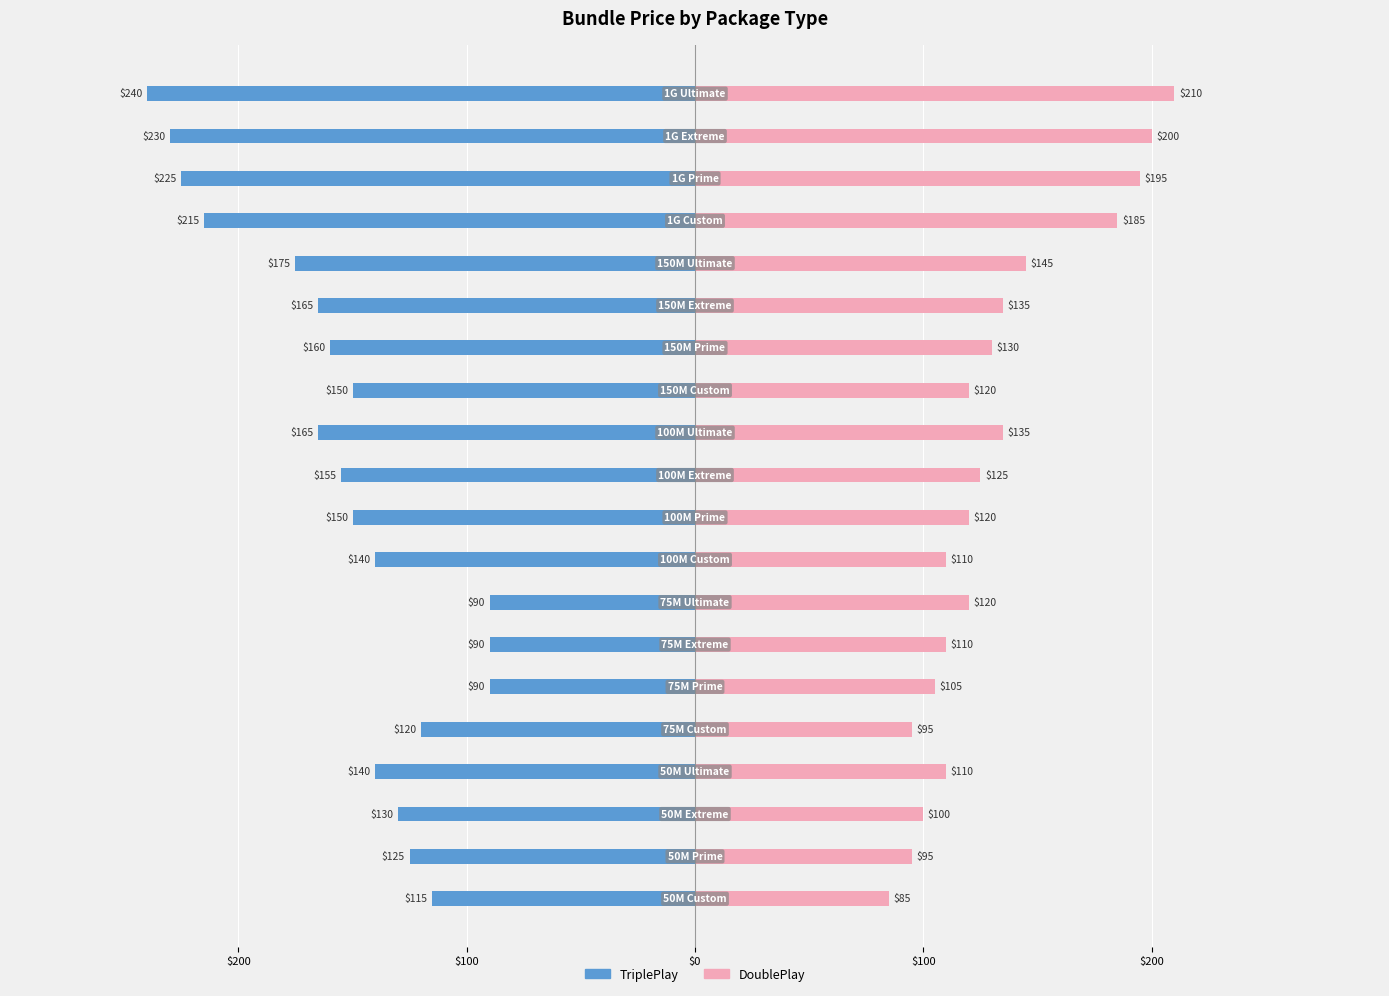

What is the highest value of the DoublePlay series?

210.0